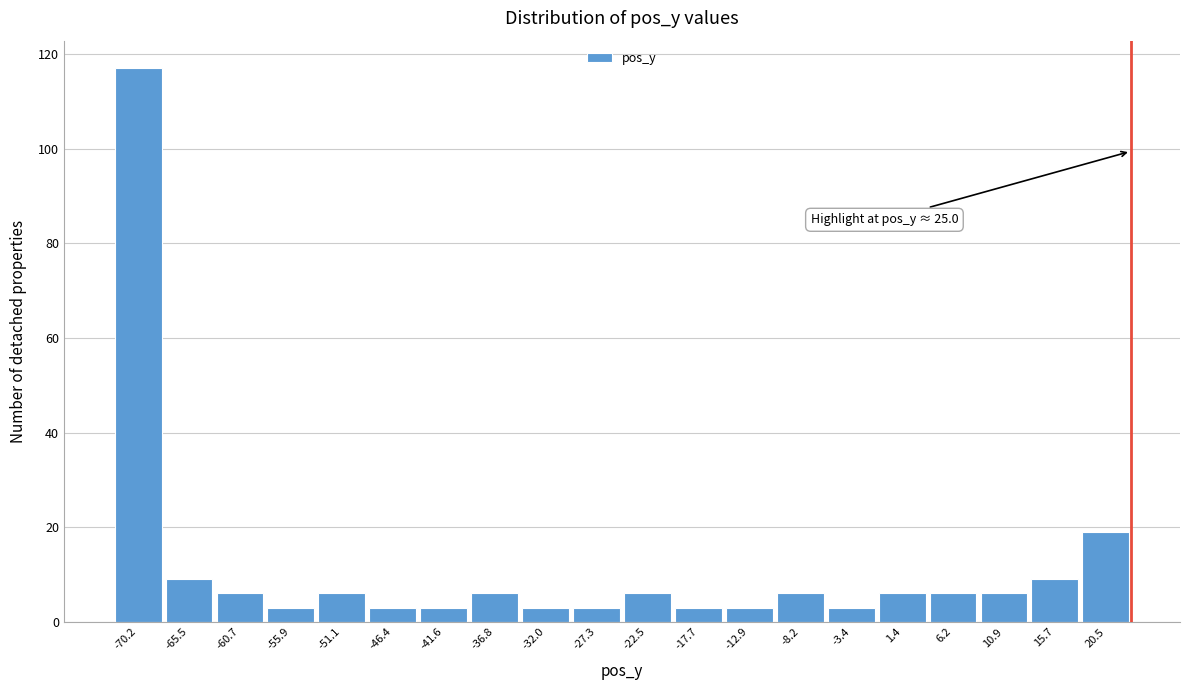

Reading left to right, extract all data points from this chart.

117	9	6	3	6	3	3	6	3	3	6	3	3	6	3	6	6	6	9	19